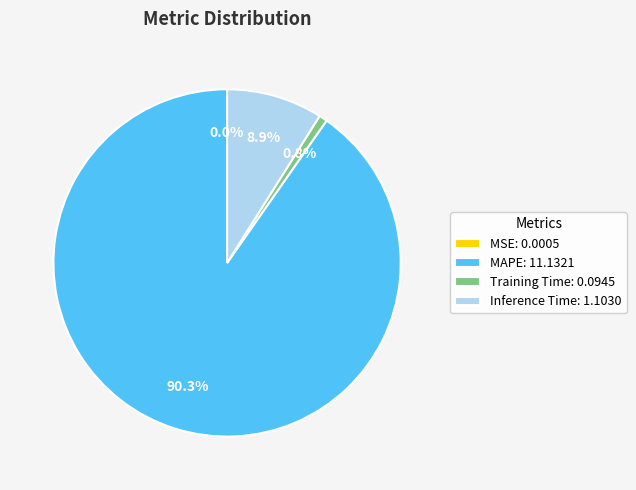

The Inference Time slice represents 21% of the pie. True or false?

False